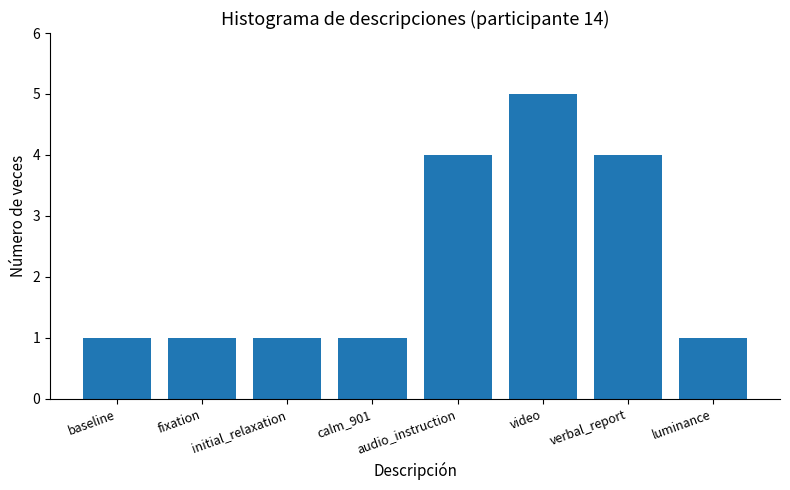

Which label corresponds to the largest value in the chart?

video